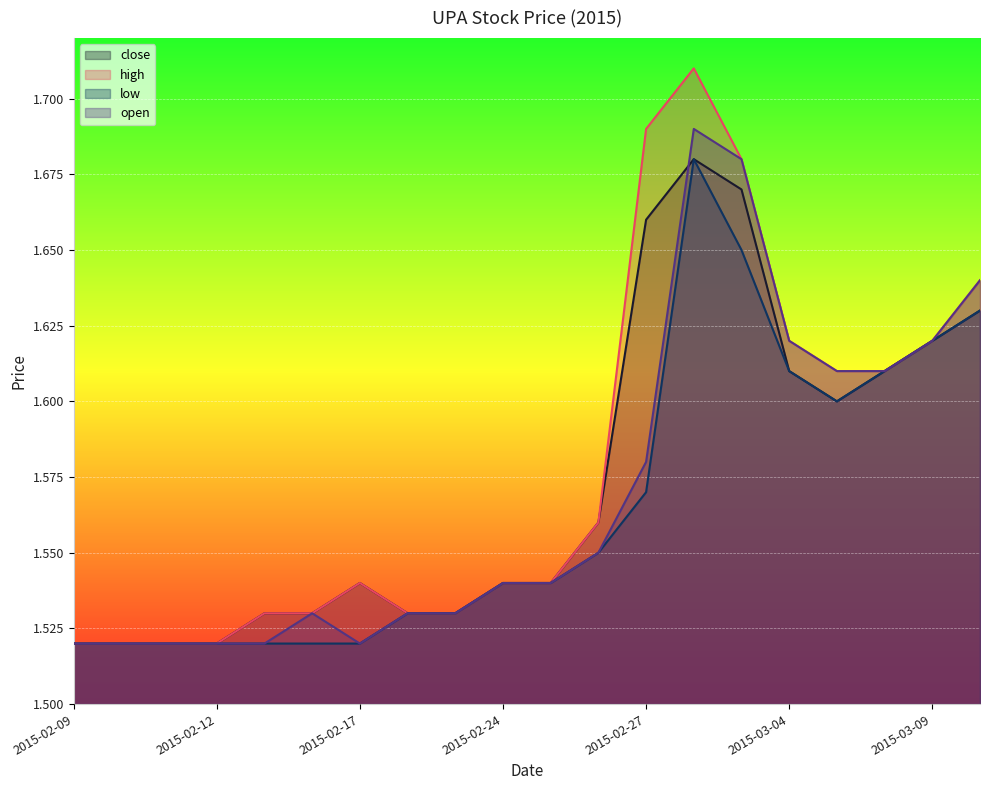

True or false: open and high intersect in this chart.

False